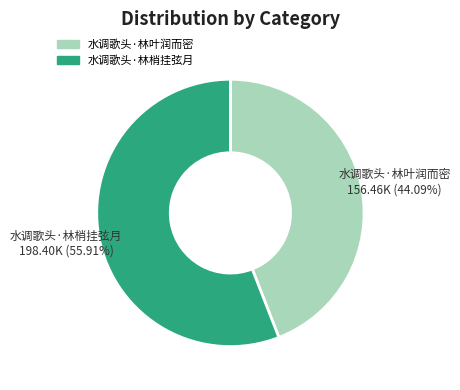

To the nearest percent, what is the combined percentage of 水调歌头·林叶润而密 and 水调歌头·林梢挂弦月?

100%